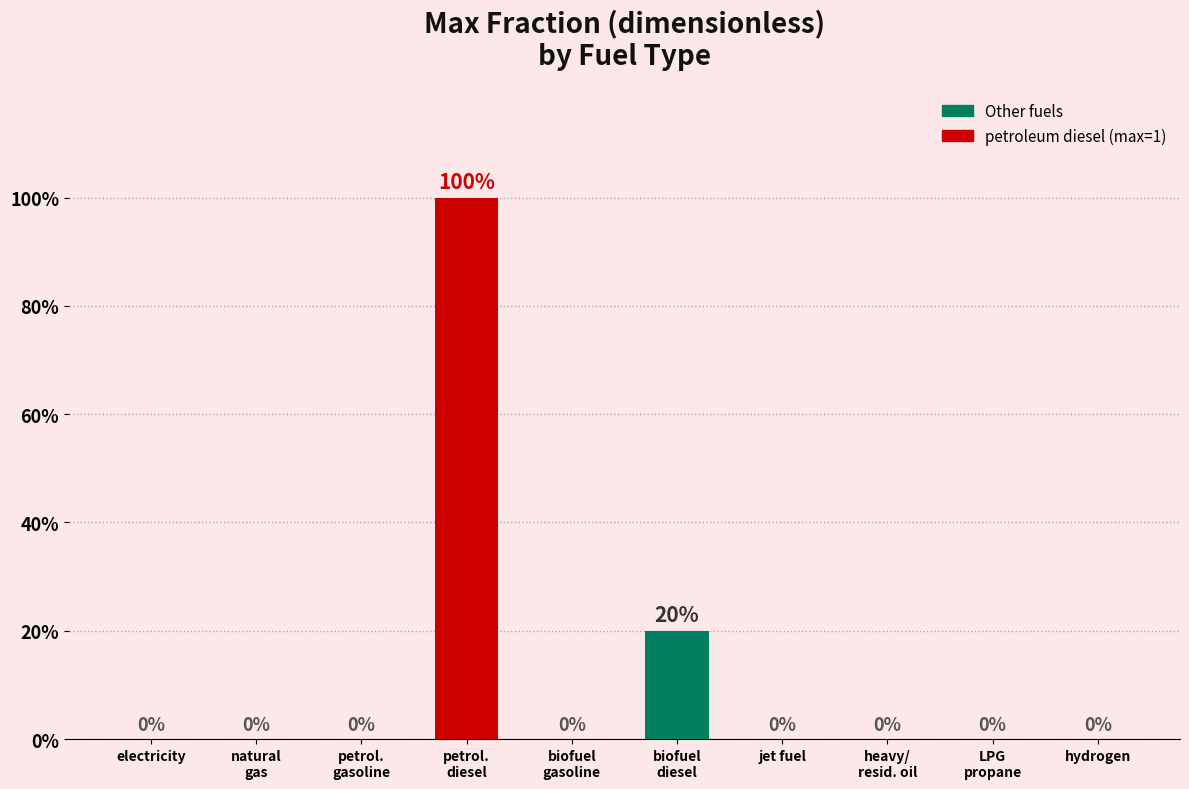

True or false: the data shows 0.0 at natural
gas.

True